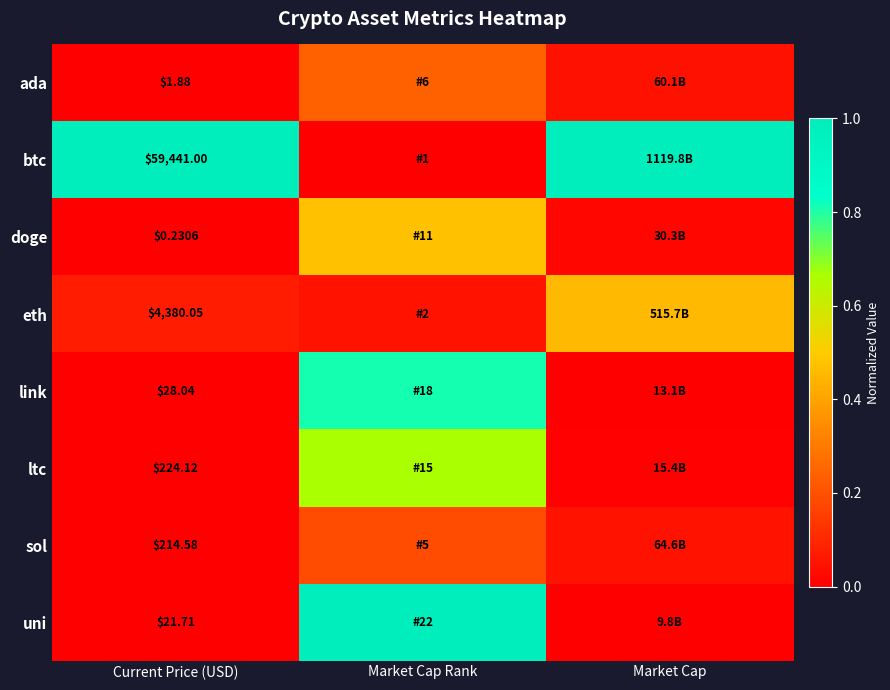

What is the difference between the maximum and minimum values in the link series?

0.8